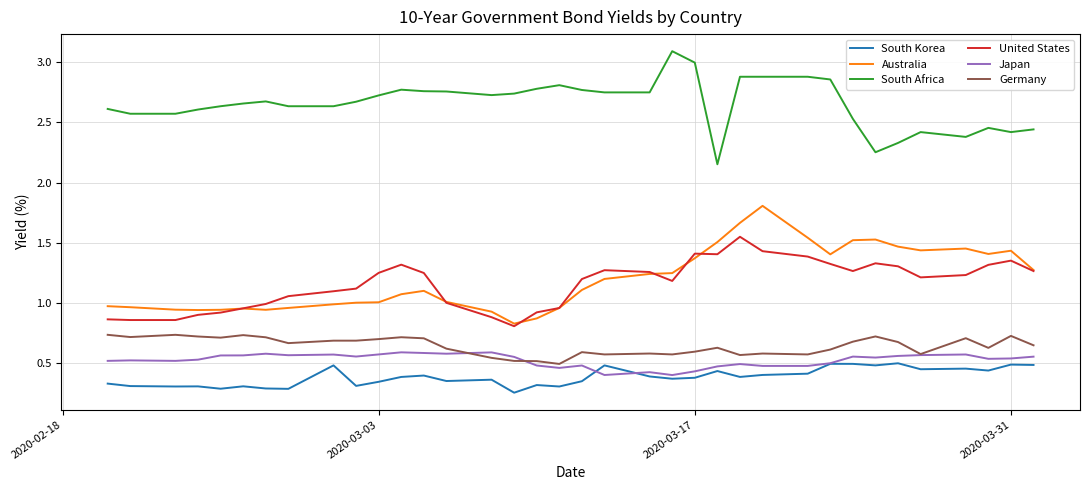

What is the difference between the maximum and minimum values in the South Korea series?

0.2